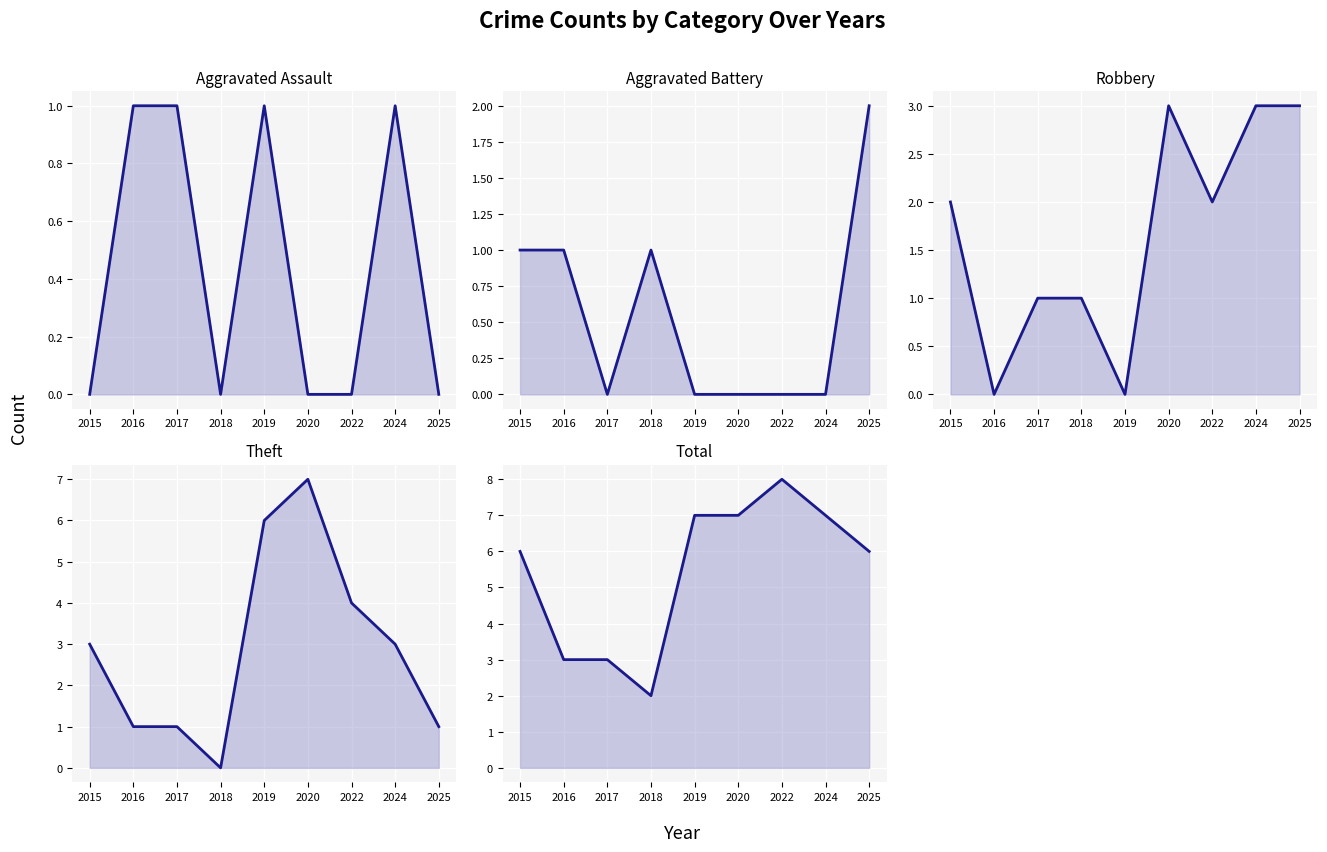

How many values in the Aggravated Battery series exceed 0?

4